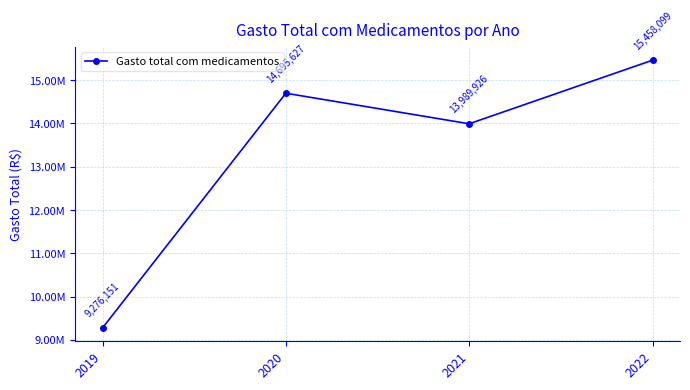

True or false: the data shows 26094003.4 at 2022.

False